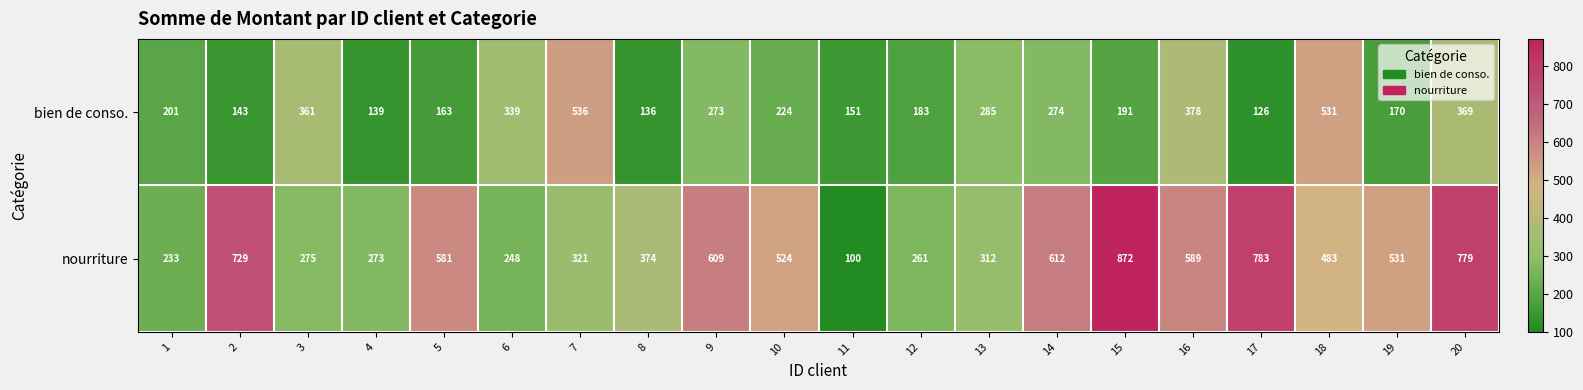

What is the minimum value shown in the chart?

100